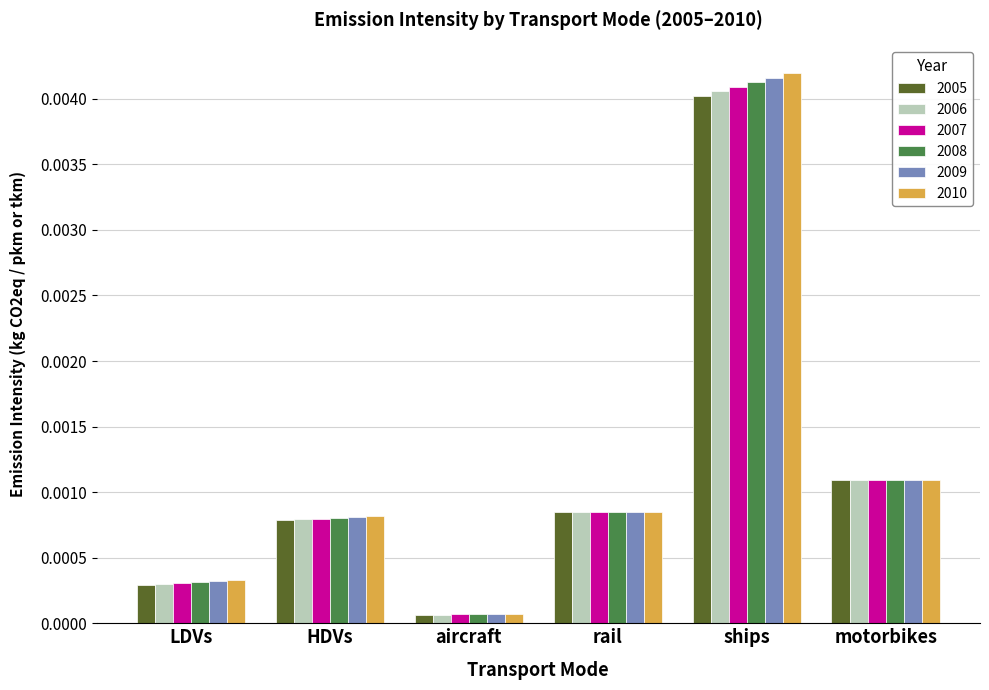

What is the label of the 4th bar from the right?

aircraft